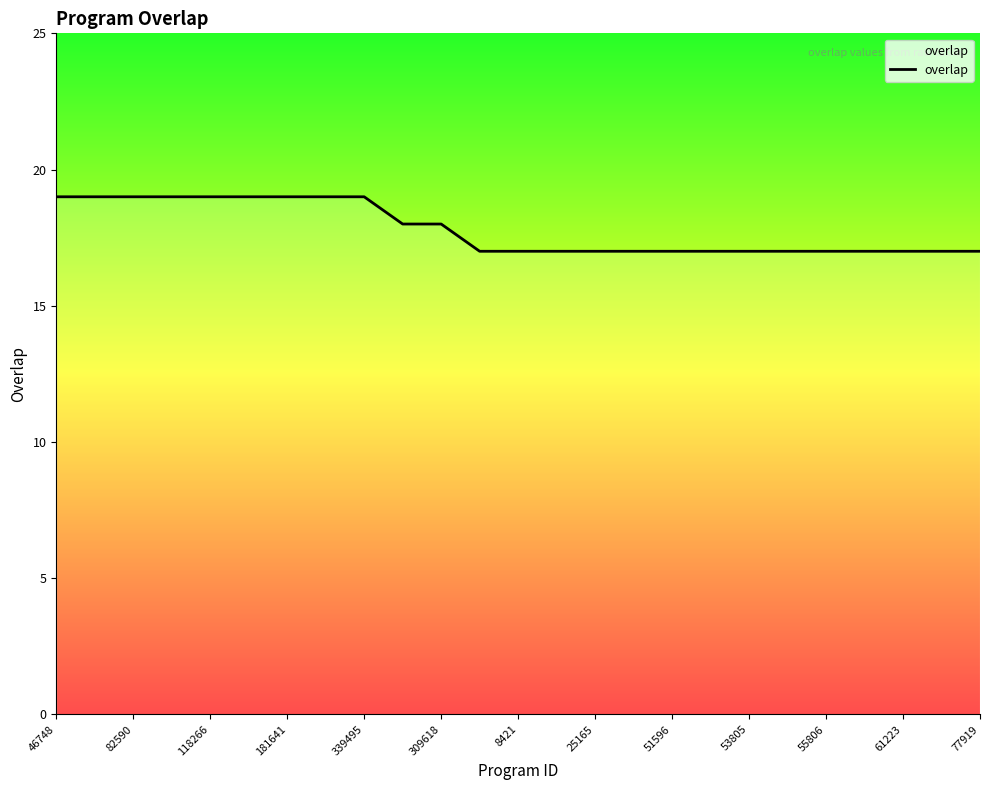

What is the minimum value shown in the chart?

17